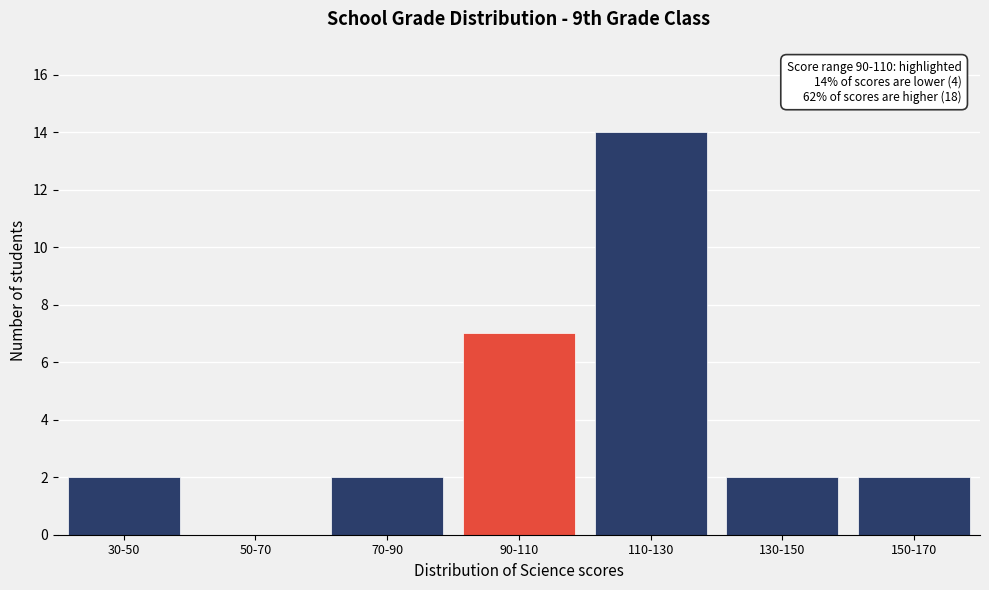

Reading right to left, transcribe all the data shown in this chart.

150-170=2	130-150=2	110-130=14	90-110=7	70-90=2	50-70=0	30-50=2